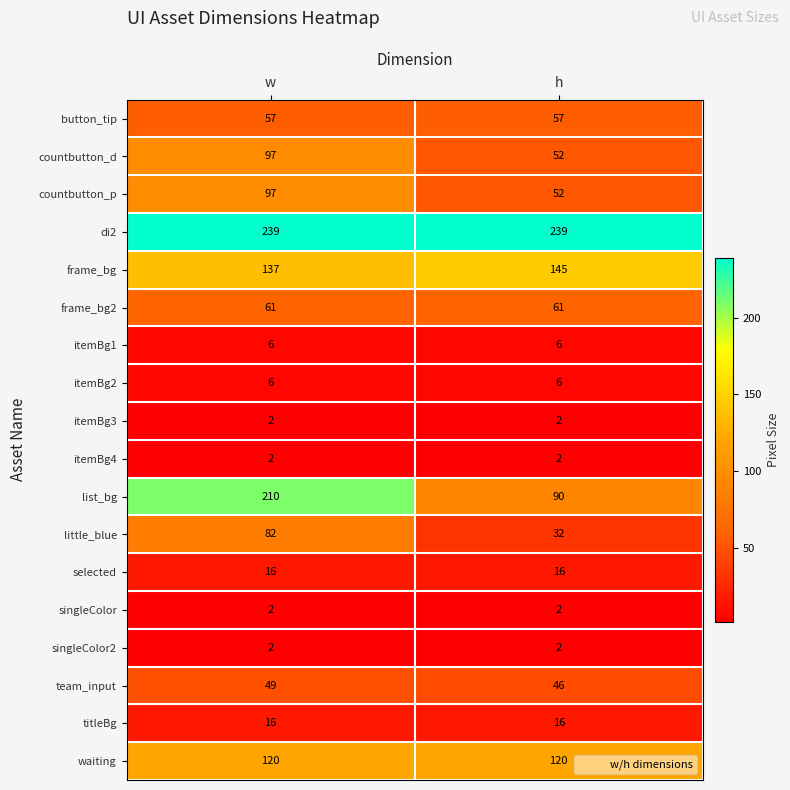

The value of itemBg1 at h is 6. True or false?

True